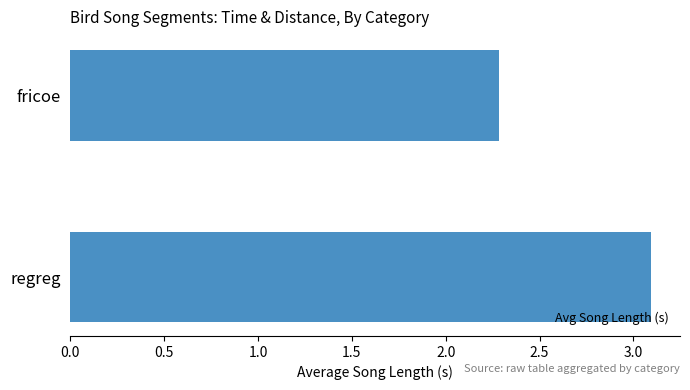

Rank the categories by value from lowest to highest.

fricoe, regreg